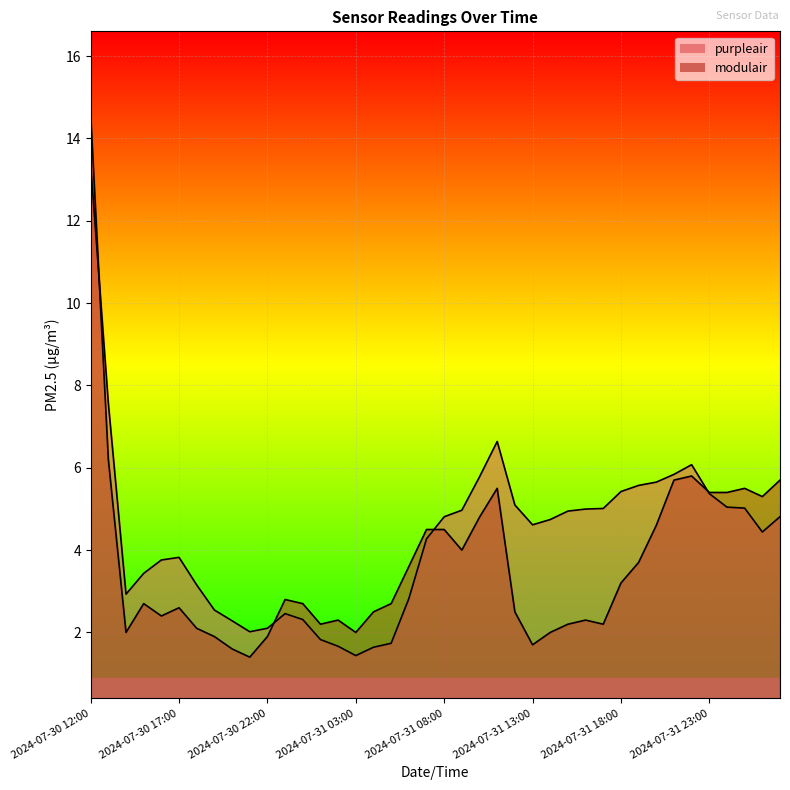

Where do purpleair and modulair first cross each other?

2024-07-30 12:00 and 2024-07-30 13:00